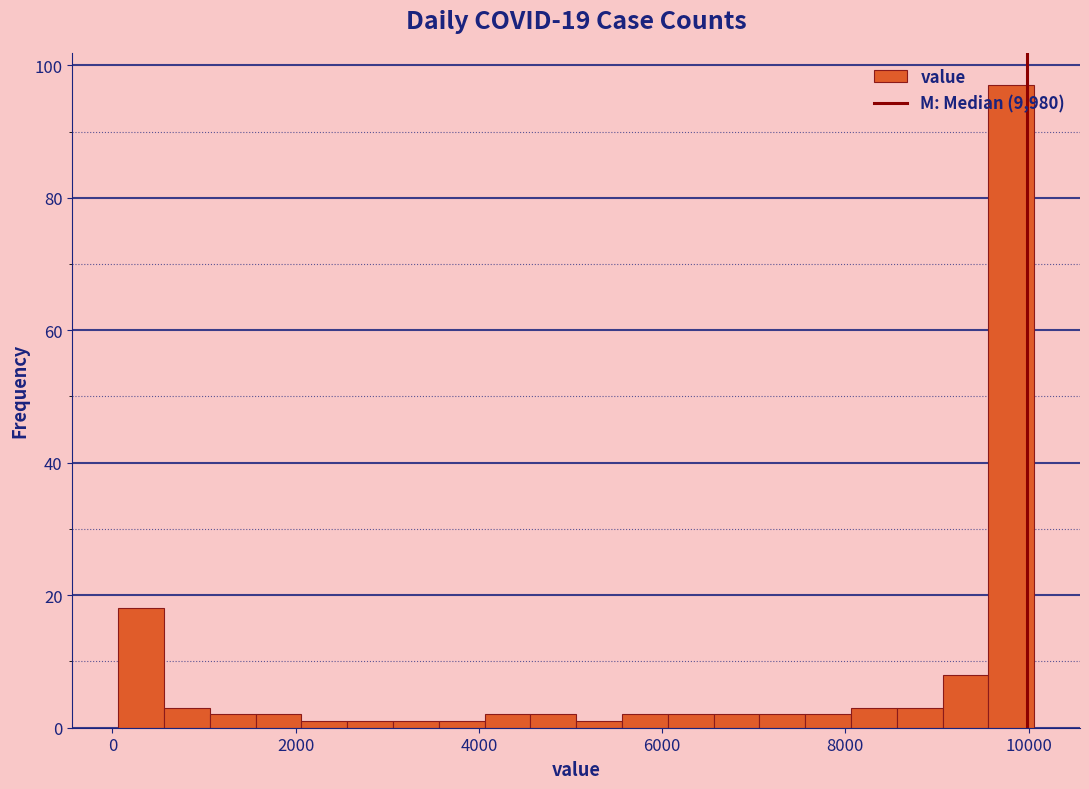

Read against the x-axis, roughly where is the centre of the tallest bar?

9800